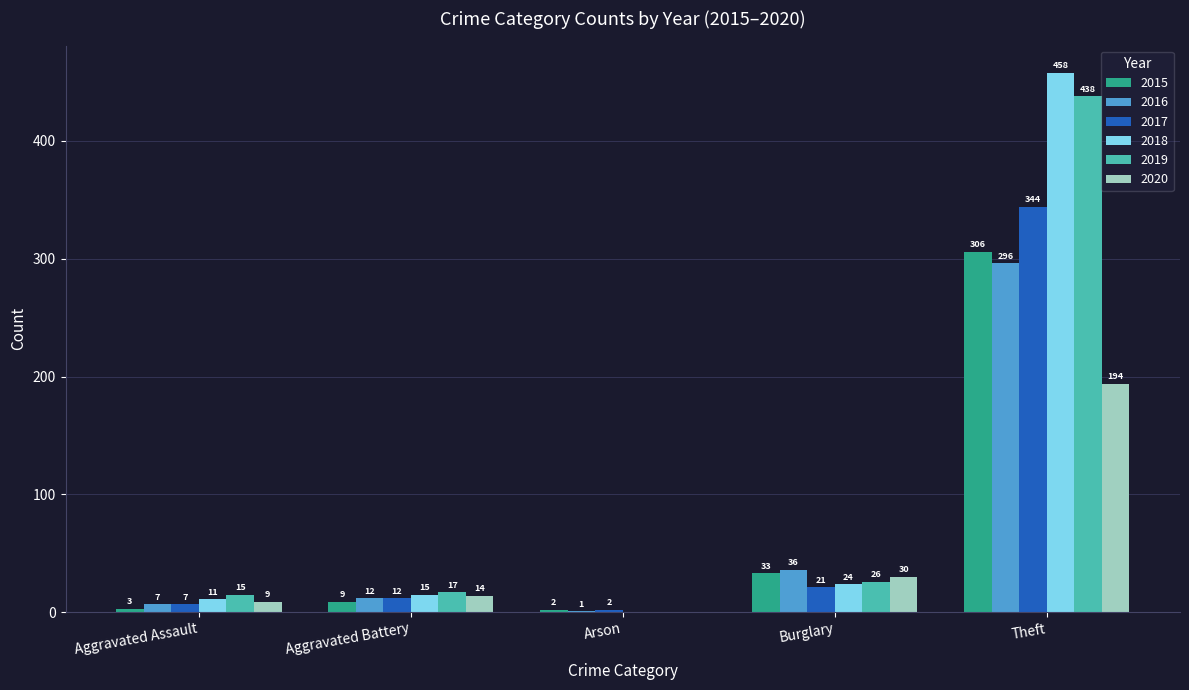

What value does the 2015 series have at Arson?

2